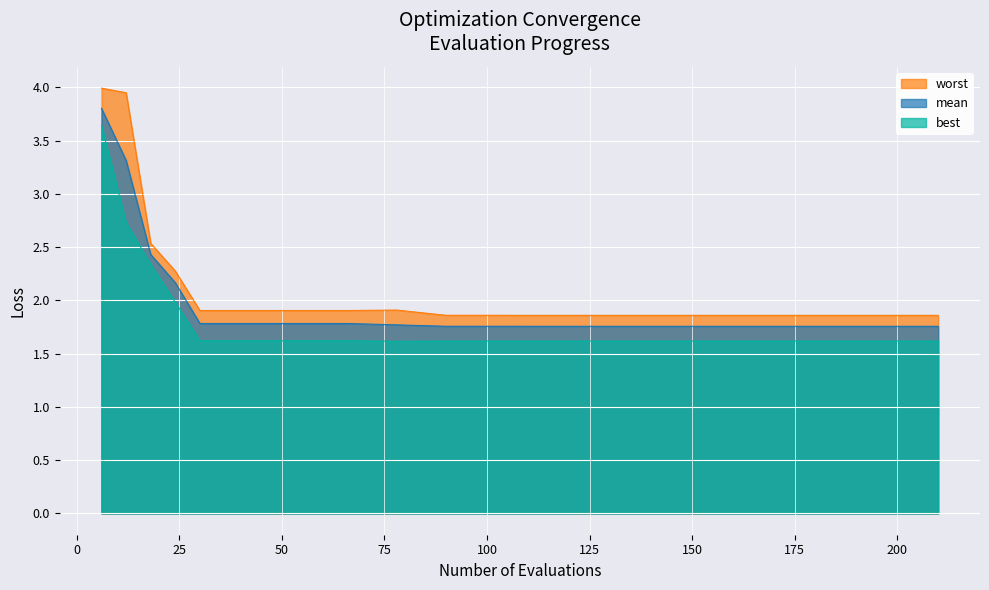

At which label is worst closest to 2?

78